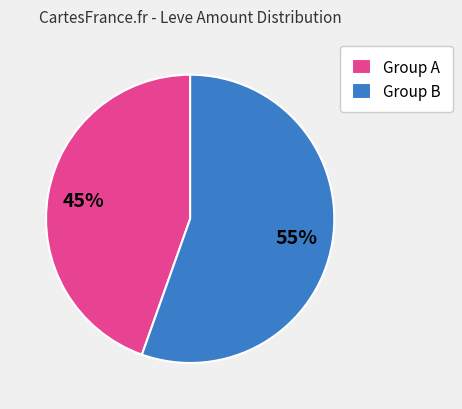

How many slices are in this pie chart?

2